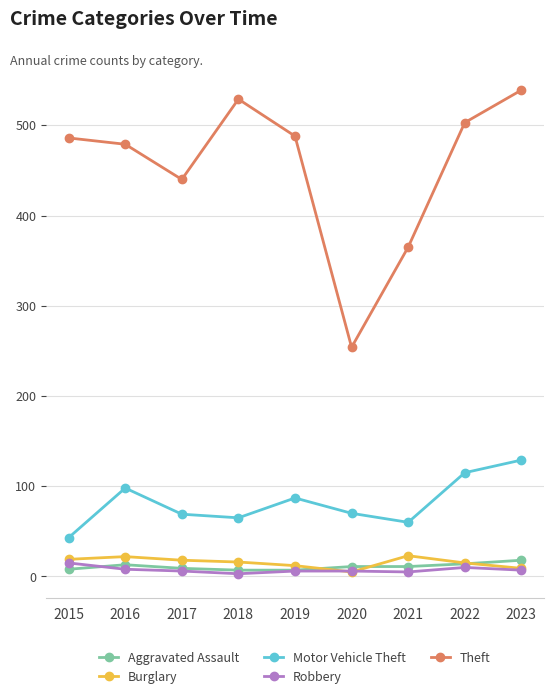

Is the value of Burglary at 2019 greater than the value of Theft at 2023?

No